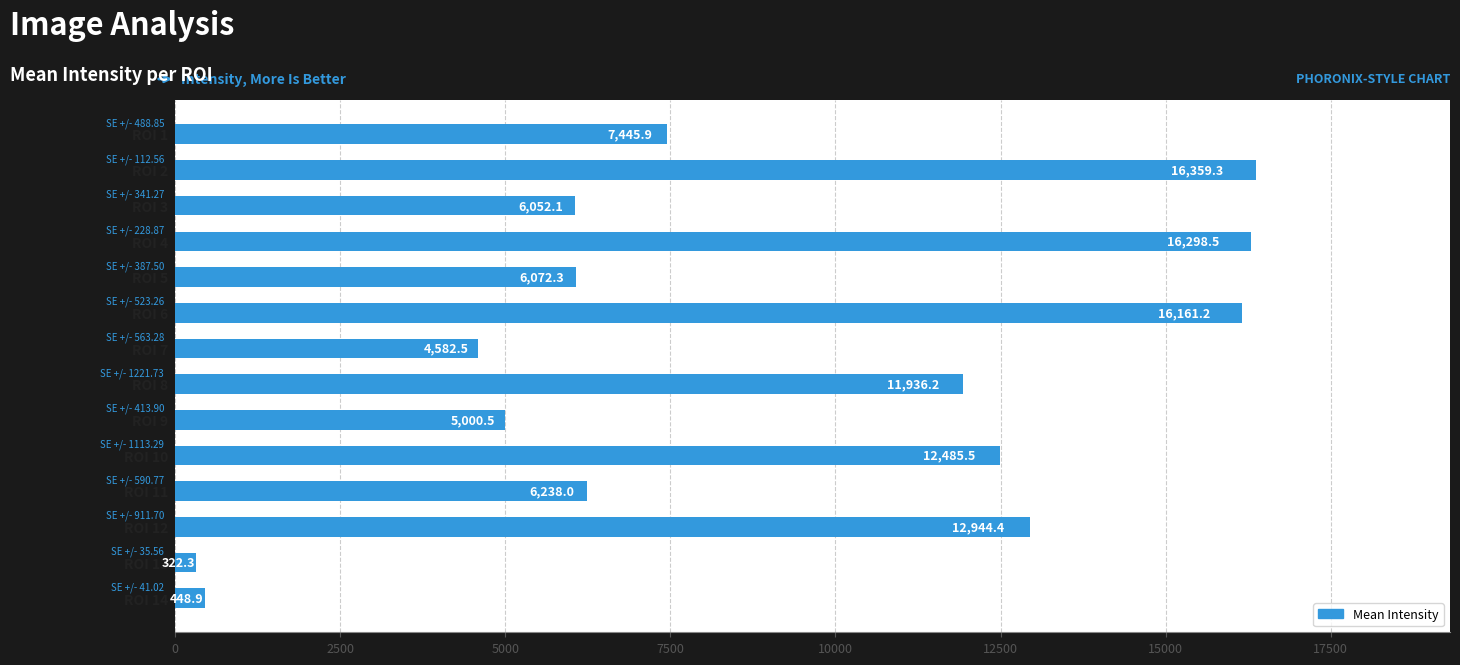

Which has a higher value, ROI 6 or ROI 7?

ROI 6